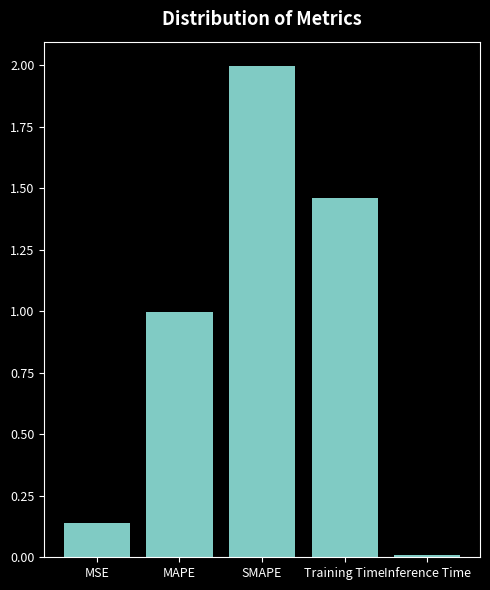

What is the label of the 3rd bar from the right?

SMAPE